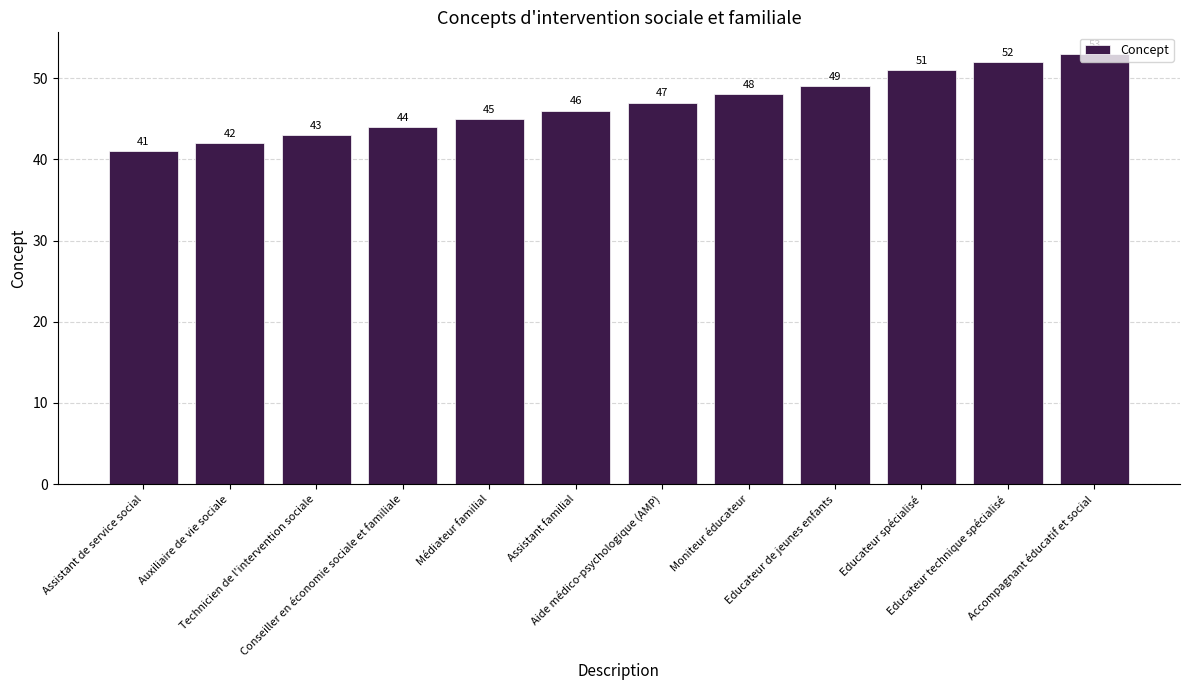

Is it true that the value at Assistant familial is 46?

True